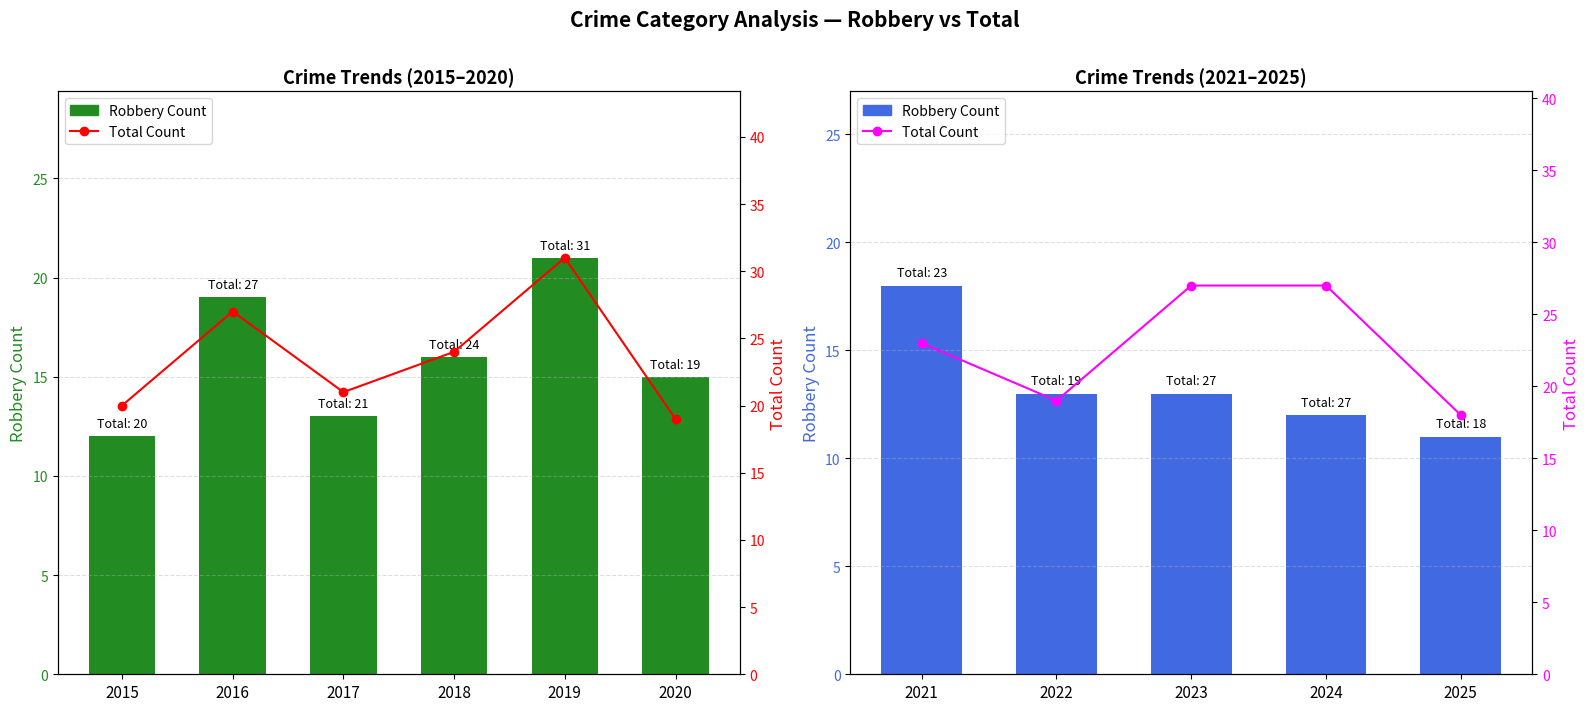

Between 2022 and 2023, which series saw the biggest shift?

Total Count